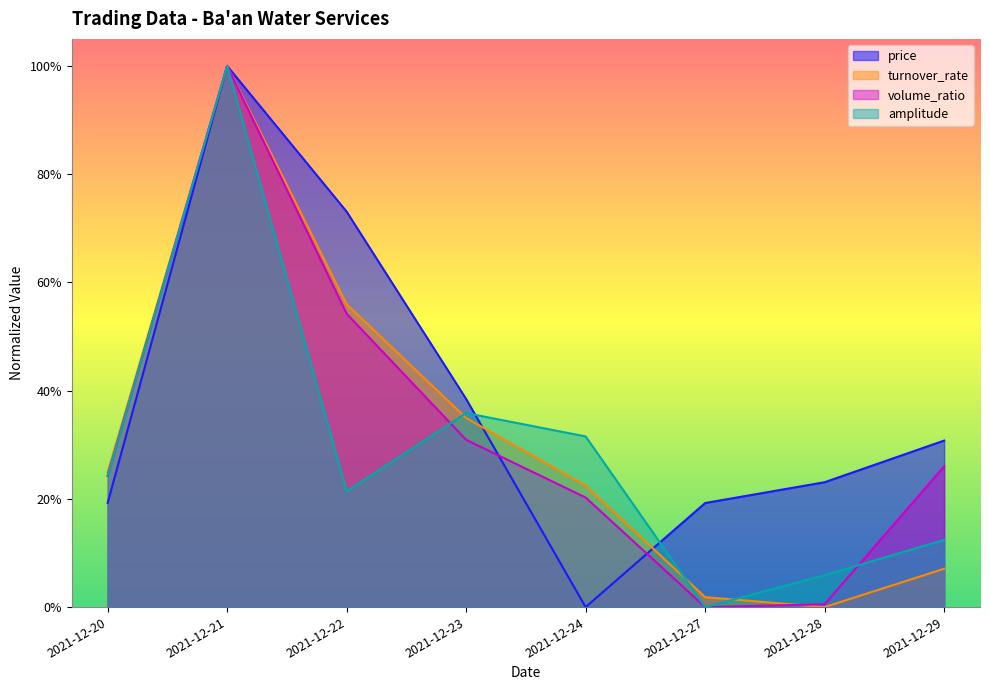

How many times do turnover_rate and price cross each other?

2